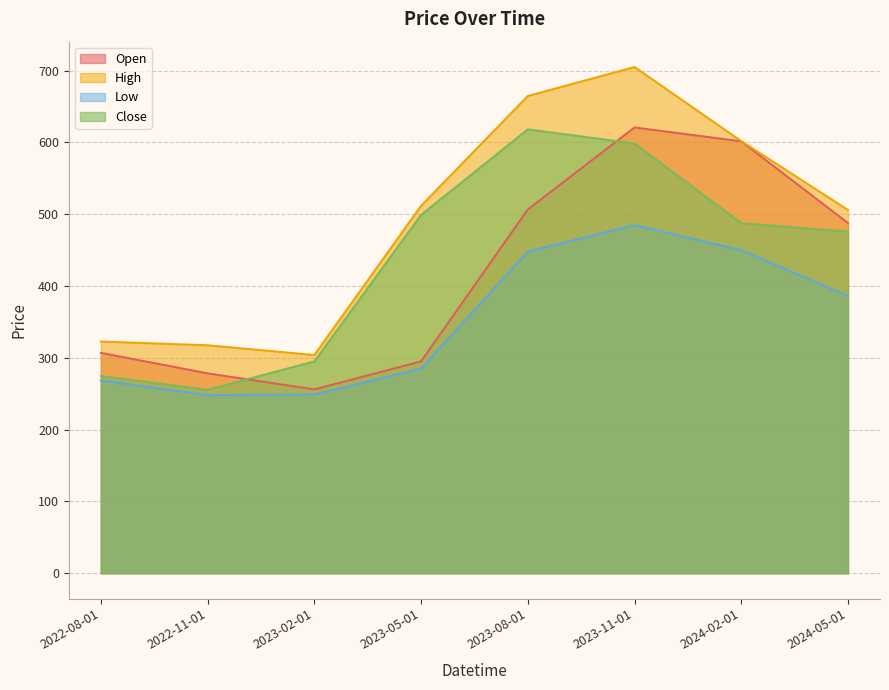

At which category does the chart reach its minimum across all series?

2022-11-01